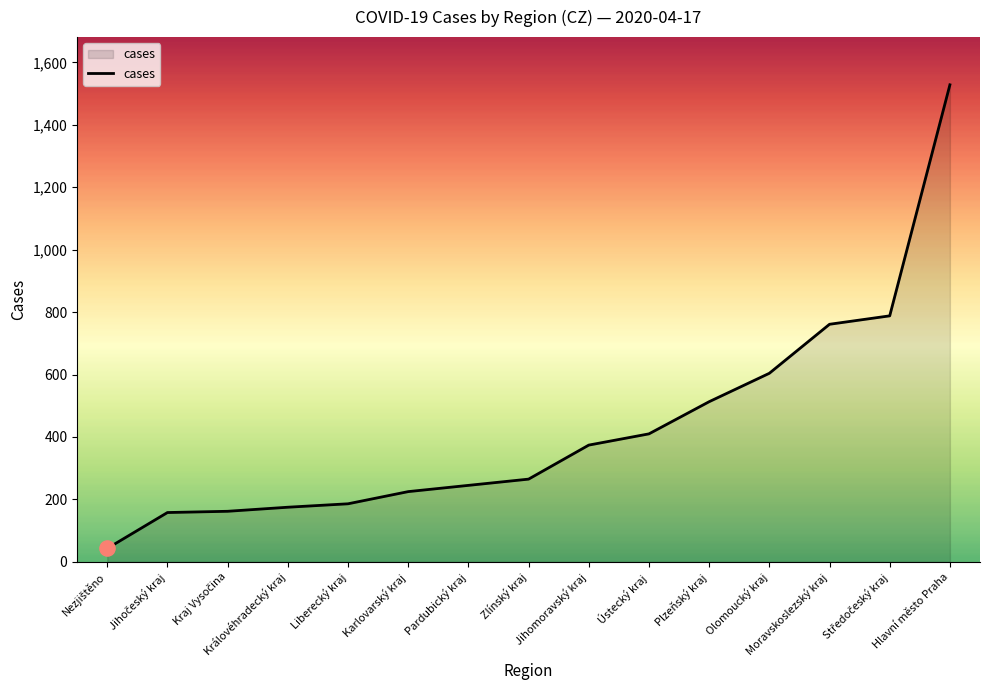

What is the smallest value displayed?

43